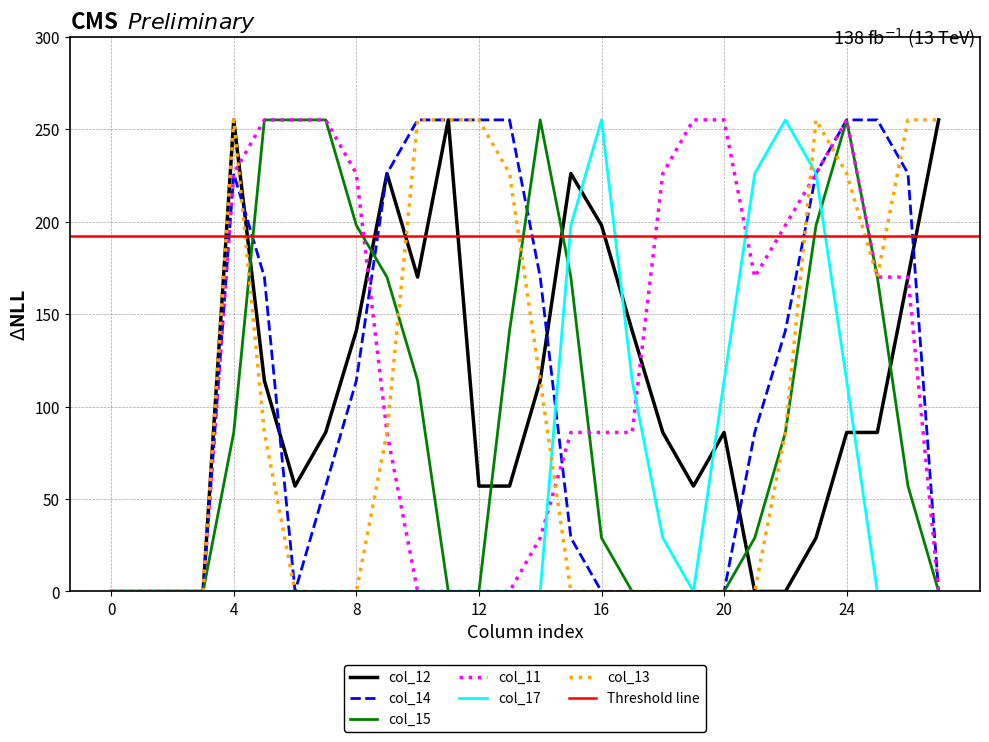

How many lines are shown in the chart?

6